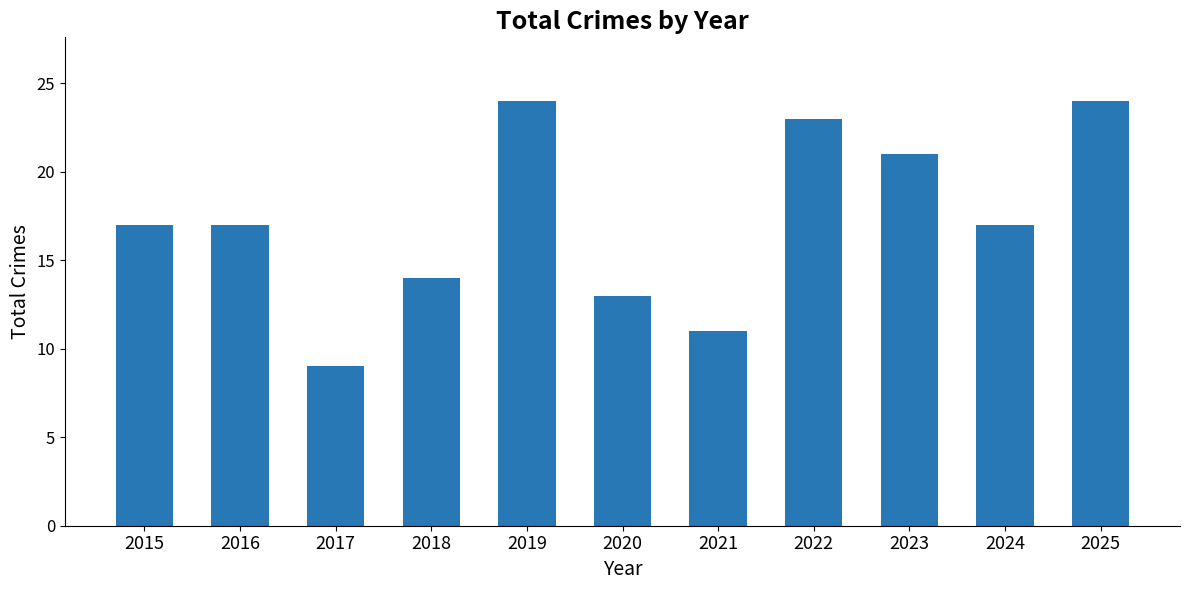

What is the average value?

17